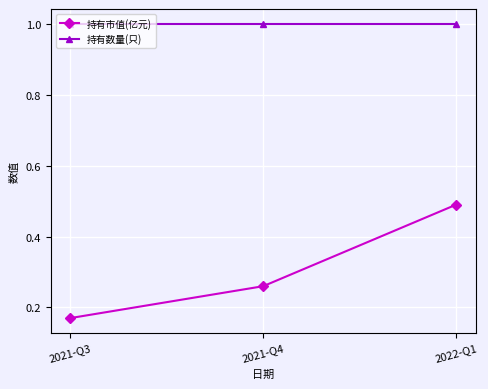

Rank the series by their maximum value, from highest to lowest.

持有数量(只), 持有市值(亿元)